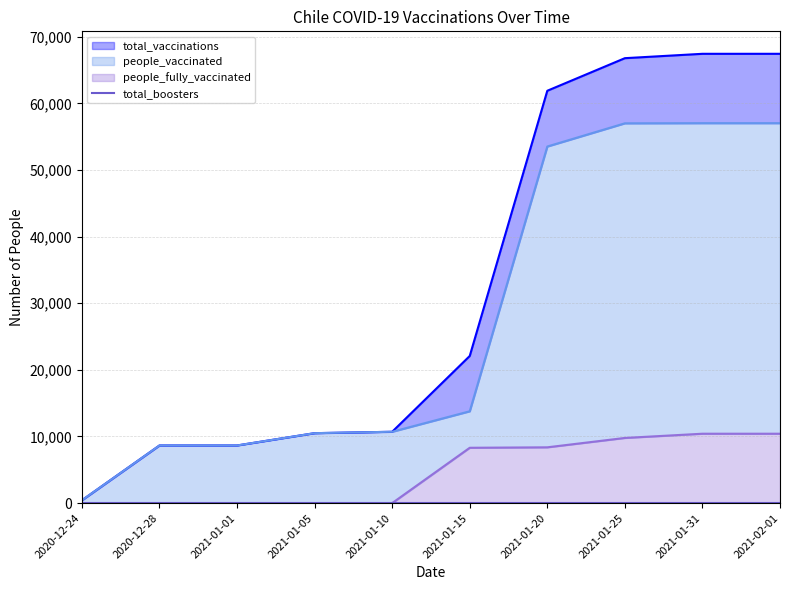

What is the label of the 10th point from the right?

2020-12-24